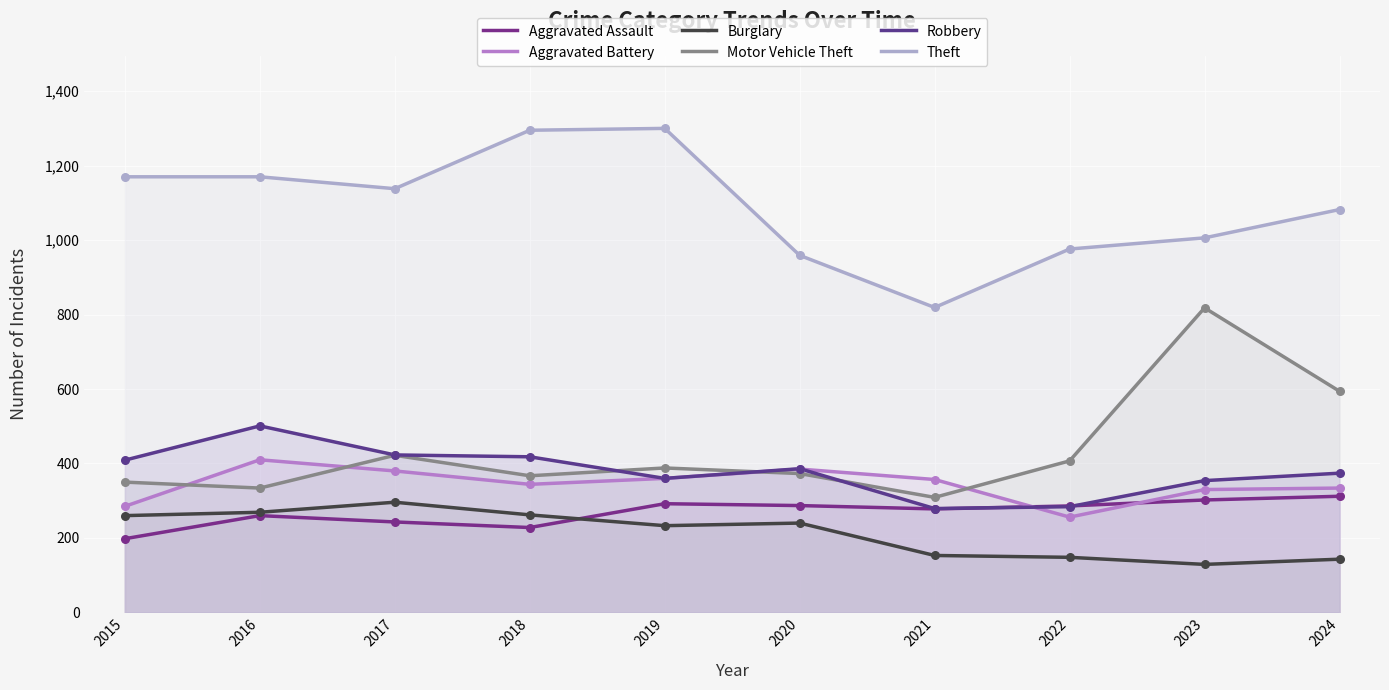

At which category is the sum across all series the highest?

2016